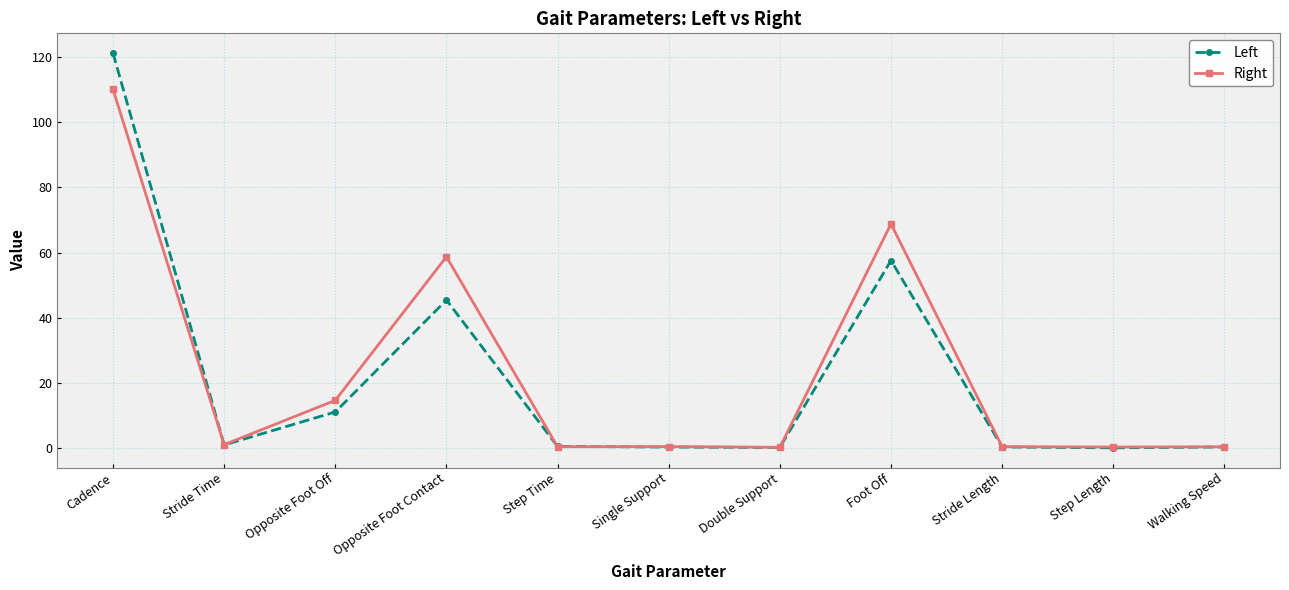

What is the value of the Right point at the 8th from the left?

68.8